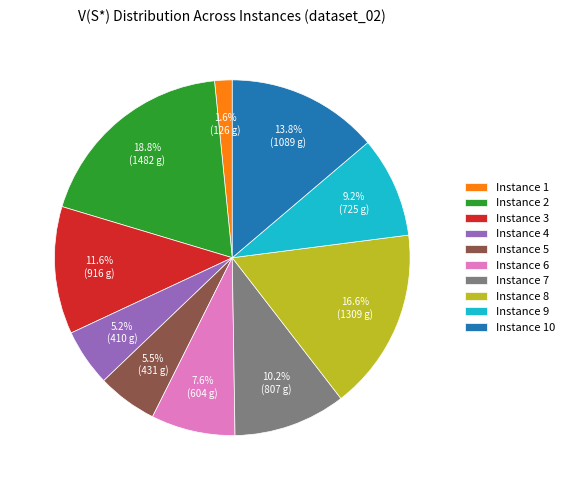

Do Instance 7 and Instance 6 together represent more than half of the pie?

No